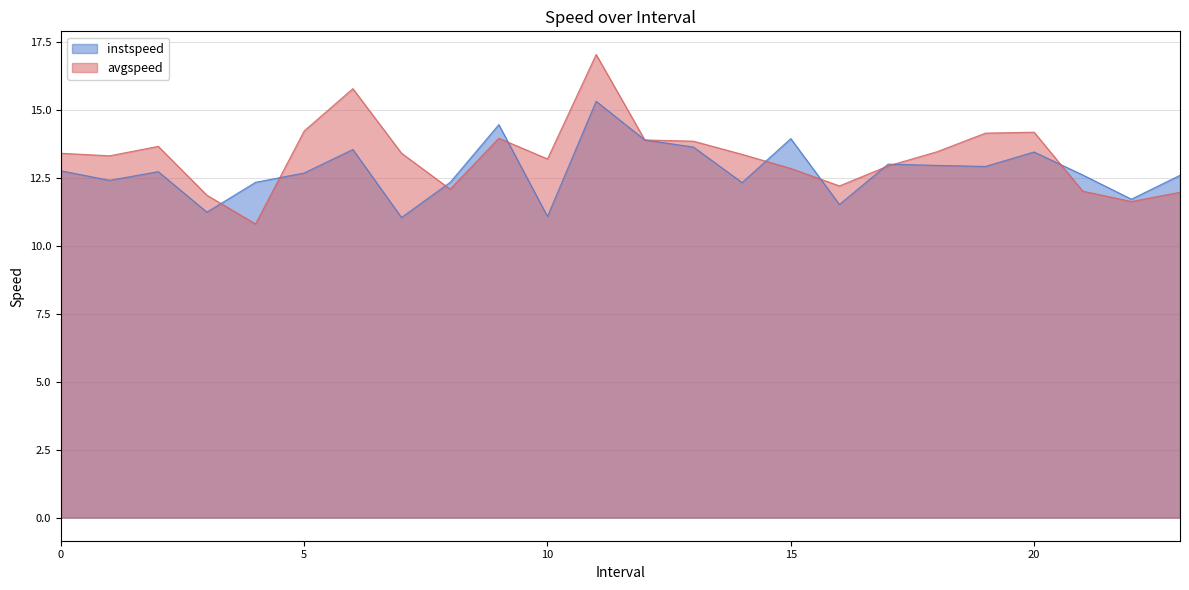

What is the smallest value displayed?

10.8